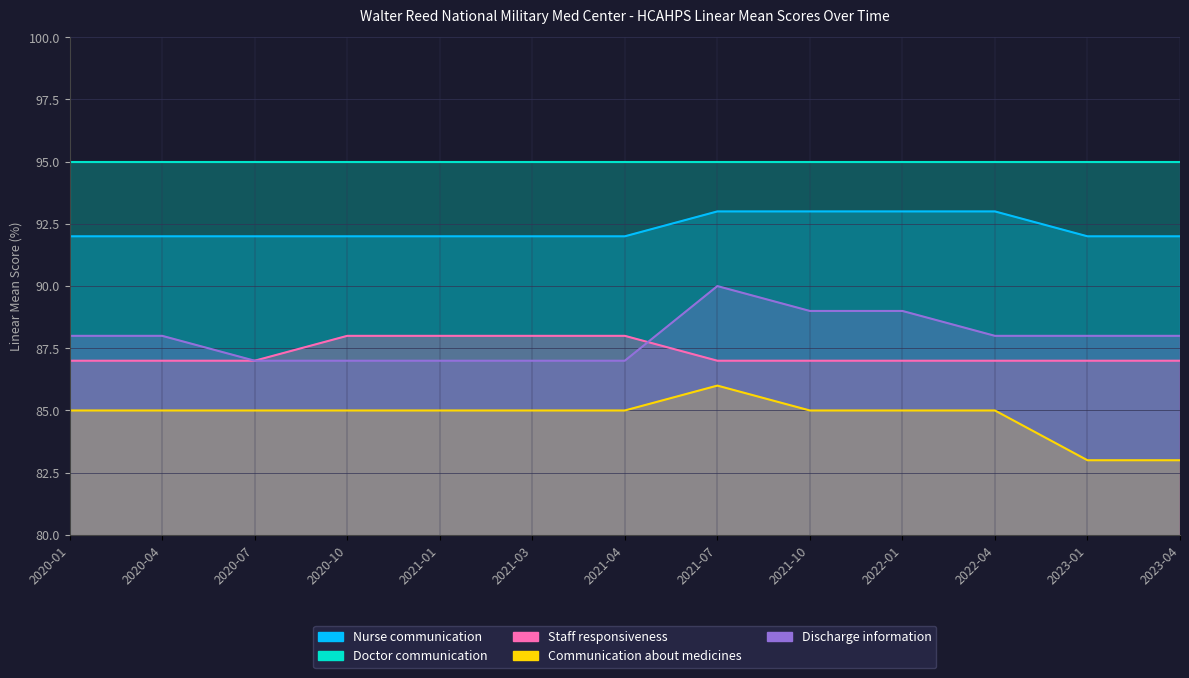

Rank the categories by Communication about medicines value from lowest to highest.

2023-01, 2023-04, 2020-01, 2020-04, 2020-07, 2020-10, 2021-01, 2021-03, 2021-04, 2021-10, 2022-01, 2022-04, 2021-07